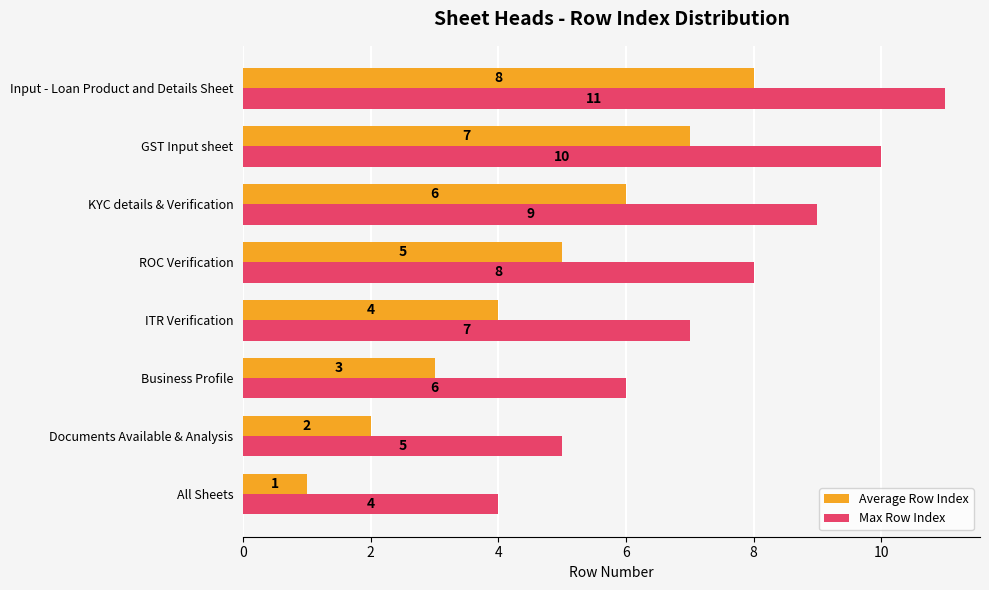

At which category is the sum across all series the highest?

Input - Loan Product and Details Sheet